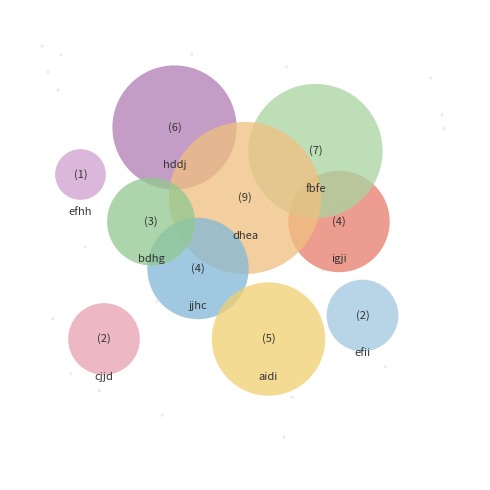

What percentage is the efii slice, to the nearest percent?

5%